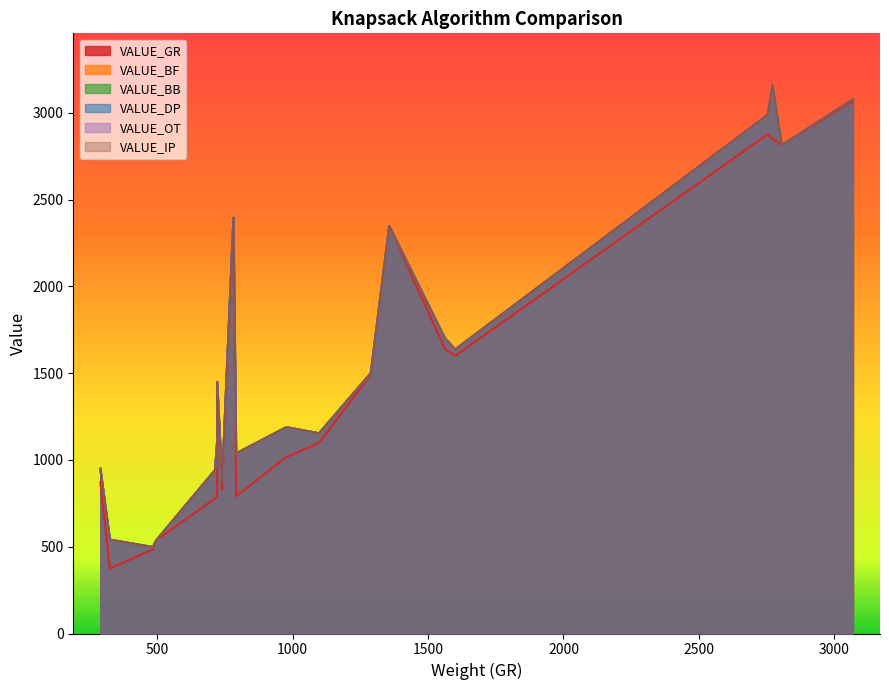

Reading left to right, what are all the values shown in this chart?

VALUE_GR: 0=873	1=1390	2=2348	3=2348	4=2814	5=375	6=831	7=778	8=1493	9=2878	10=537	11=1017	12=792	13=1642	14=2851	15=485	16=1098	17=792	18=1600	19=3068
VALUE_BF: 0=949	1=1450	2=2396	3=2348	4=2814	5=541	6=875	7=942	8=1501	9=2990	10=537	11=1189	12=1108	13=1703	14=3159	15=498	16=1154	17=1038	18=1637	19=3079
VALUE_BB: 0=949	1=1450	2=2396	3=2348	4=2814	5=541	6=875	7=942	8=1501	9=2990	10=537	11=1189	12=1108	13=1703	14=3159	15=498	16=1154	17=1038	18=1637	19=3079
VALUE_DP: 0=949	1=1450	2=2396	3=2348	4=2814	5=541	6=875	7=942	8=1501	9=2990	10=537	11=1189	12=1108	13=1703	14=3159	15=498	16=1154	17=1038	18=1637	19=3079
VALUE_OT: 0=949	1=1450	2=2396	3=2348	4=2814	5=541	6=875	7=942	8=1501	9=2990	10=537	11=1189	12=1108	13=1703	14=3159	15=498	16=1154	17=1038	18=1637	19=3079
VALUE_IP: 0=949	1=1450	2=2396	3=2348	4=2814	5=541	6=875	7=942	8=1501	9=2990	10=537	11=1189	12=1108	13=1703	14=3159	15=498	16=1154	17=1038	18=1637	19=3079